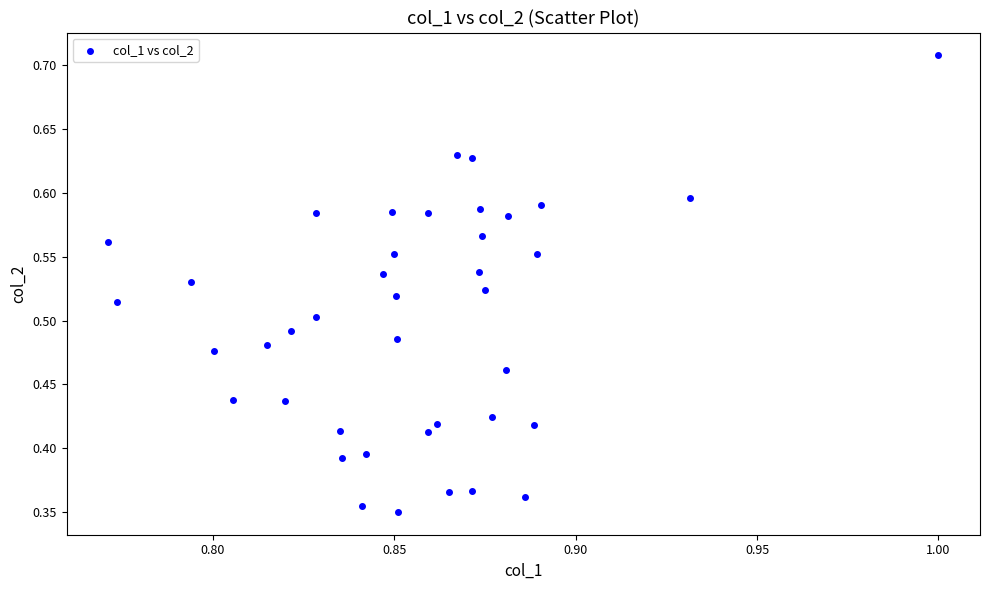

Count the number of points in this scatter plot.

40